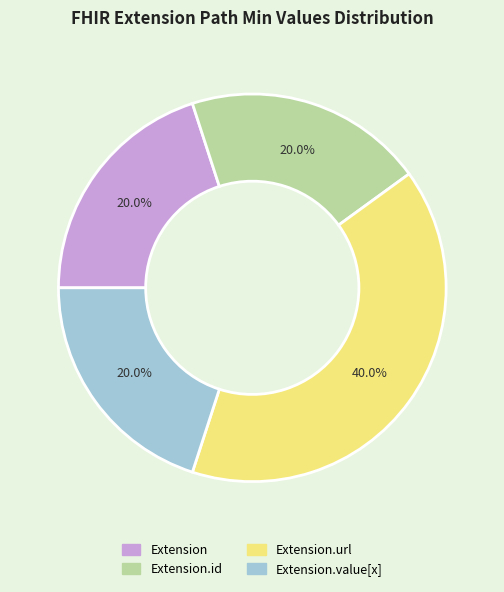

What portion of the pie excludes Extension.id?

80.0%